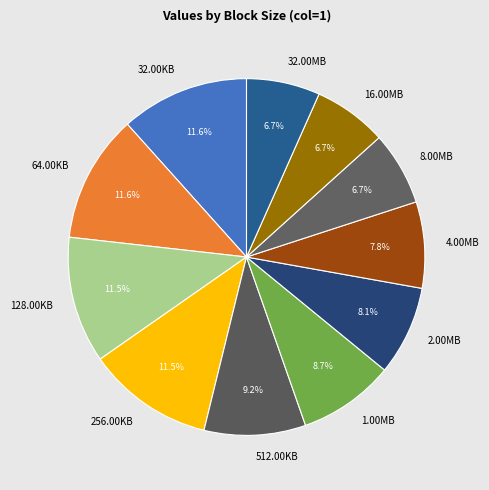

To the nearest percent, what is the combined percentage of 32.00KB and 128.00KB?

23%